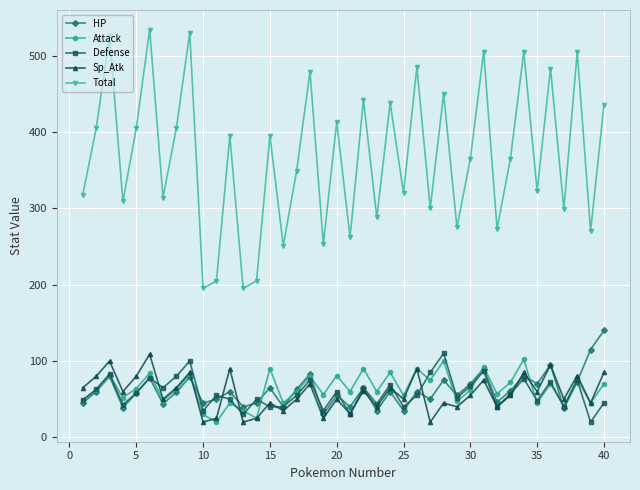

In Attack, how many points are higher than both neighbors (excluding endpoints)?

15